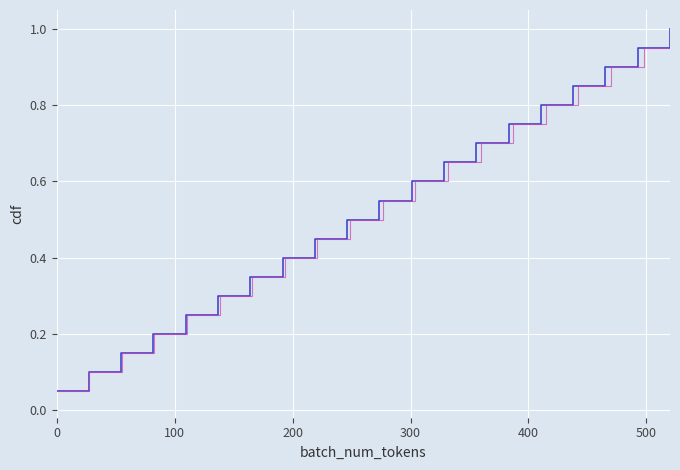

Reading right to left, transcribe all the data shown in this chart.

Price (cdf): 1.0	0.9	0.9	0.8	0.8	0.8	0.7	0.7	0.6	0.6	0.5	0.5	0.4	0.3	0.3	0.2	0.2	0.1	0.1	0.1
Price (cdf alt): 1.0	0.9	0.9	0.8	0.8	0.8	0.7	0.7	0.6	0.6	0.5	0.5	0.4	0.3	0.3	0.2	0.2	0.1	0.1	0.1